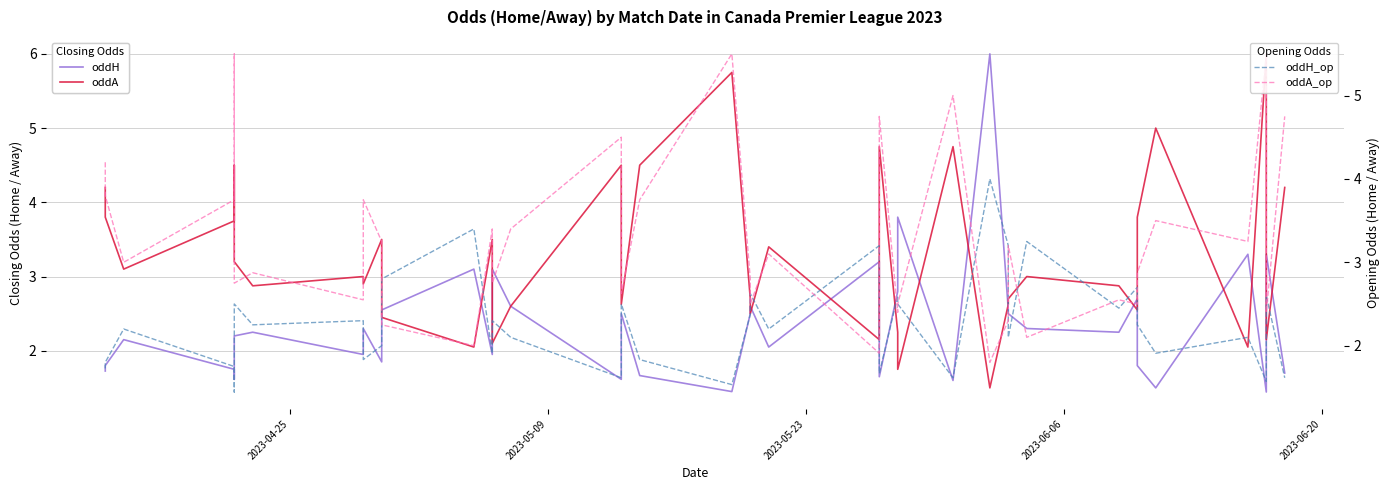

What is the average value of the oddH_op series?

2.3